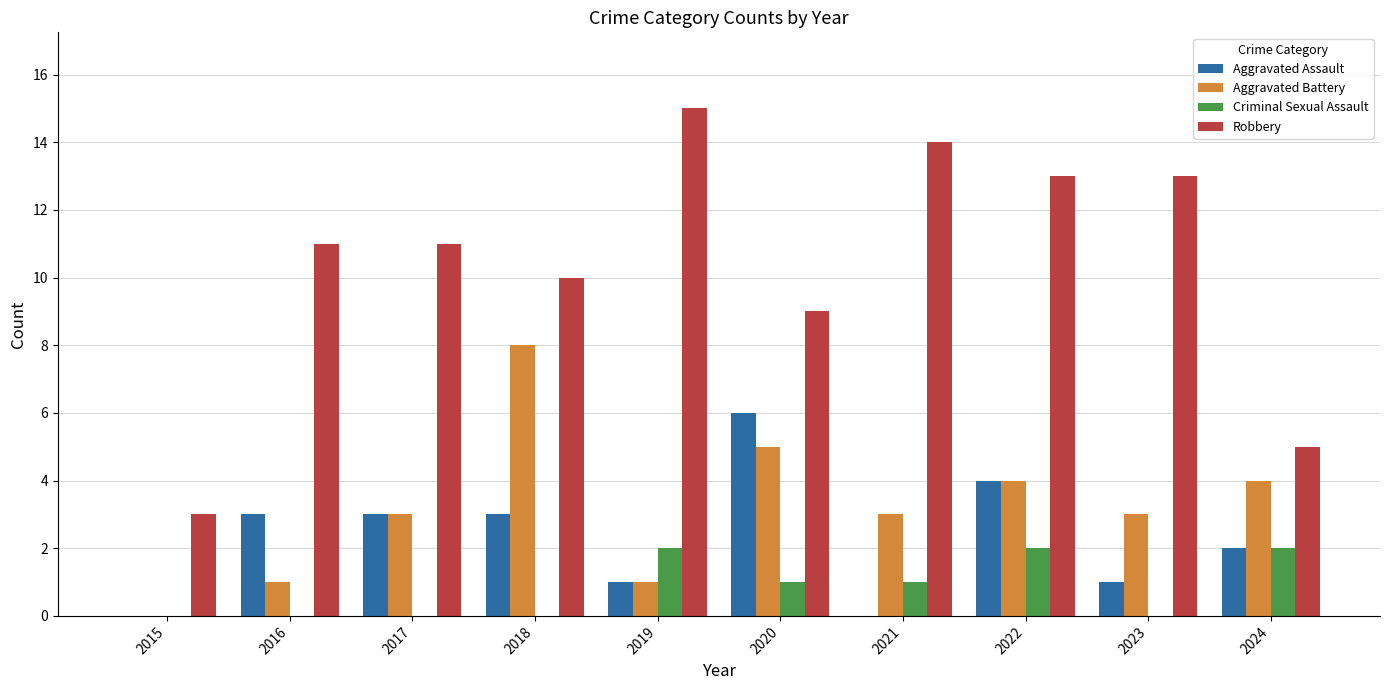

What is the total value across all series at 2016?

15